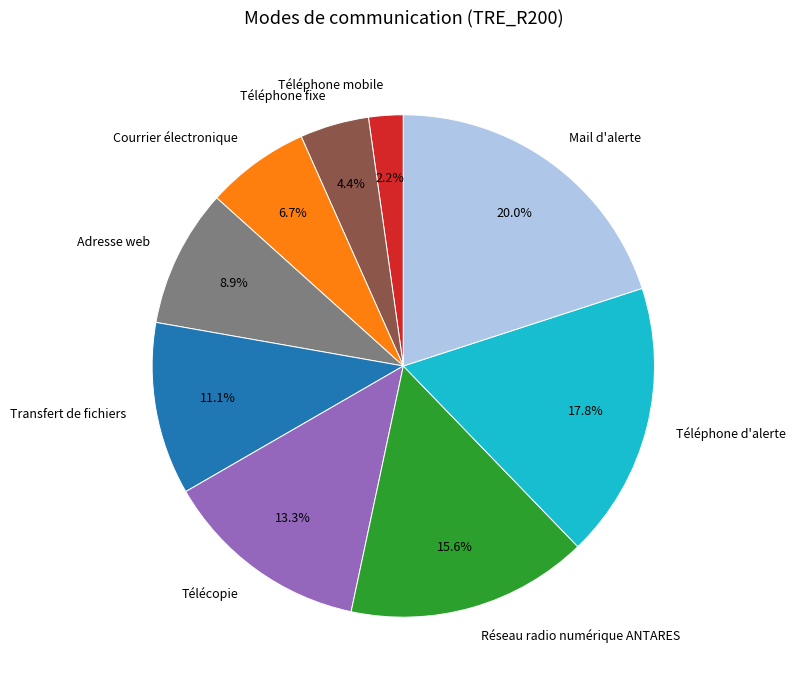

Rank the categories by value from lowest to highest.

Téléphone mobile, Téléphone fixe, Courrier électronique, Adresse web, Transfert de fichiers, Télécopie, Réseau radio numérique ANTARES, Téléphone d'alerte, Mail d'alerte